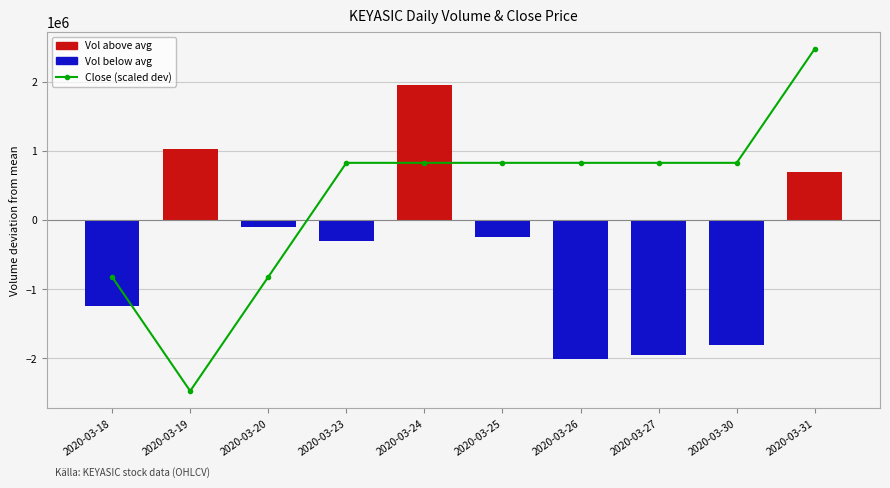

Reading left to right, what are all the values shown in this chart?

Close (scaled dev): -824600.0	-2473800.0	-824600.0	824600.0	824600.0	824600.0	824600.0	824600.0	824600.0	2473800.0
Volume deviation: -1251710.0	1025790.0	-99110.0	-311210.0	1951790.0	-243110.0	-2011110.0	-1948210.0	-1809010.0	695890.0